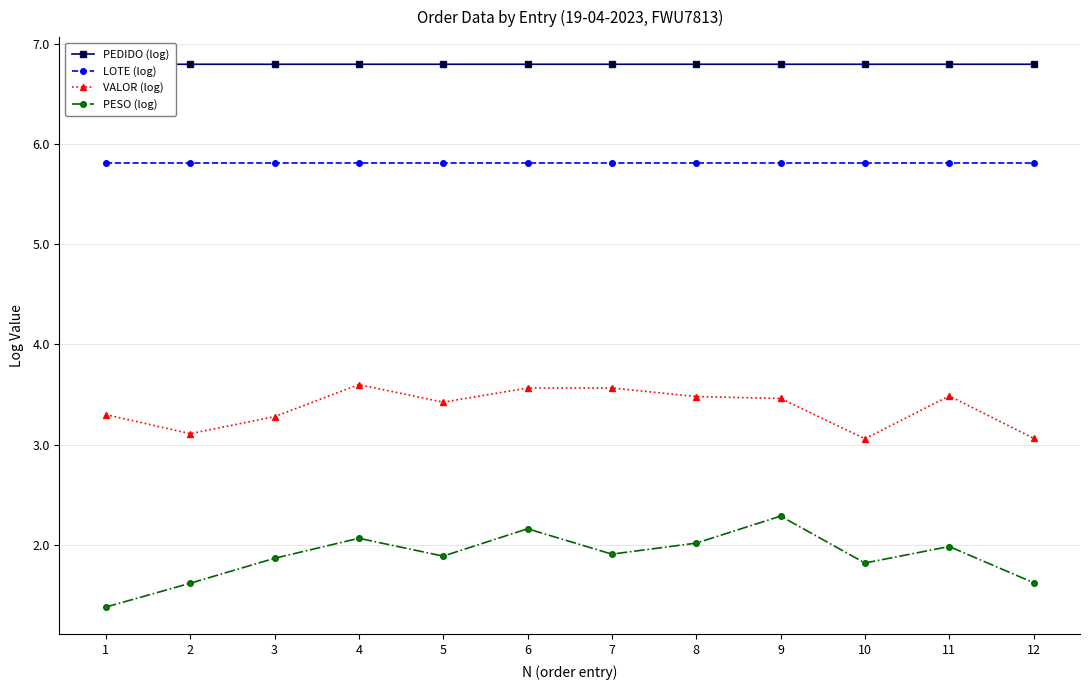

Which series has the largest range (max minus min)?

PESO (log)